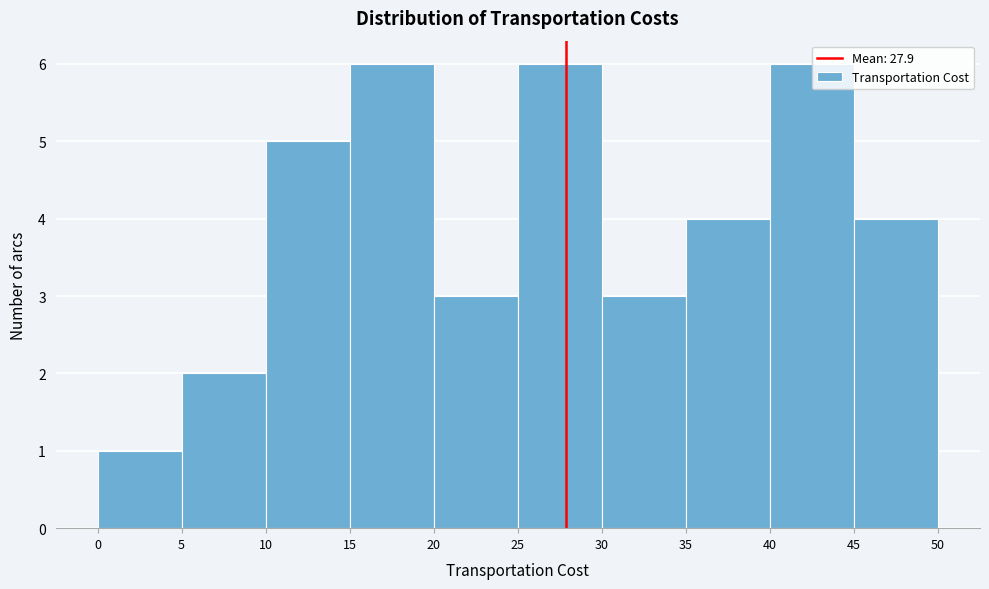

Reading left to right, transcribe this chart: for each bar, give the range it covers on the x-axis and its height. The values are not printed on the chart, so give them approximately, as read against the axis.

0 to 5: 1
5 to 10: 2
10 to 15: 5
15 to 20: 6
20 to 25: 3
25 to 30: 6
30 to 35: 3
35 to 40: 4
40 to 45: 6
45 to 50: 4